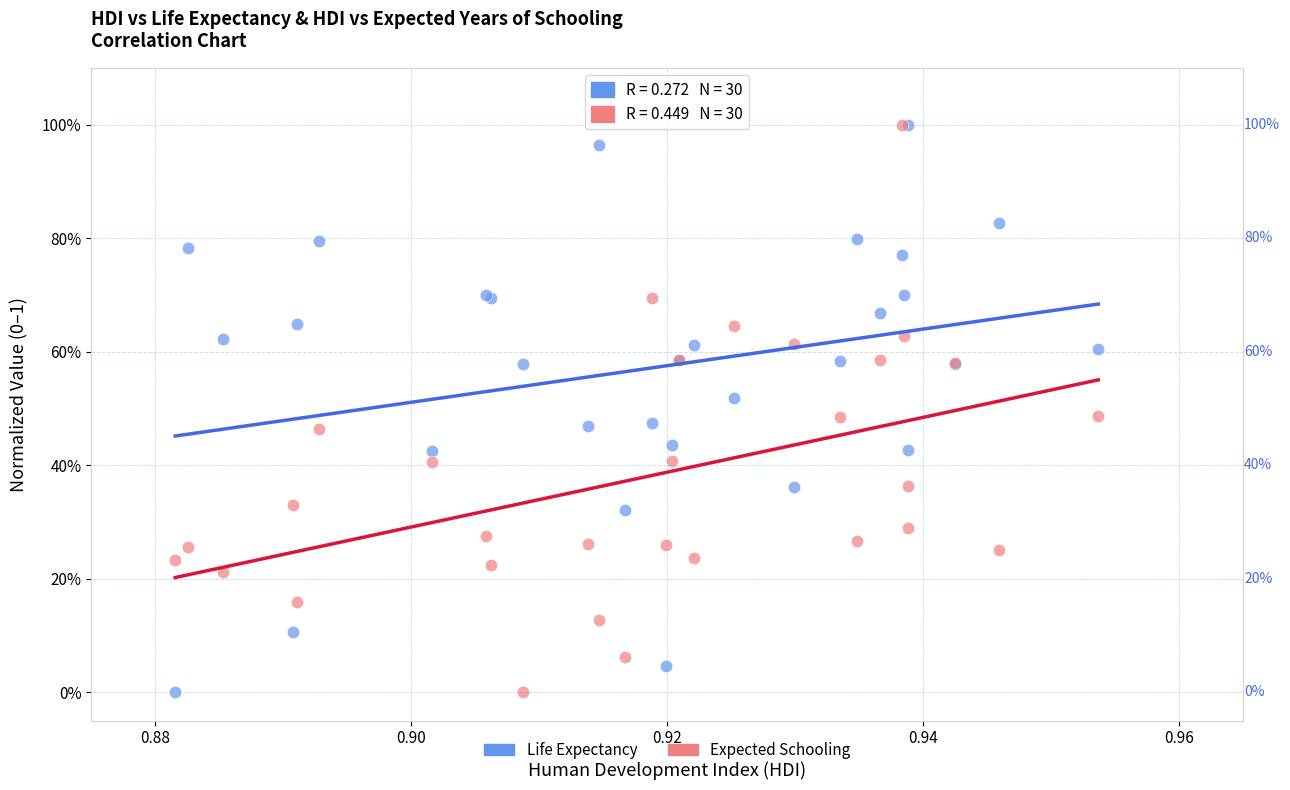

What are all the series names shown in the legend?

Life Expectancy, Expected Schooling